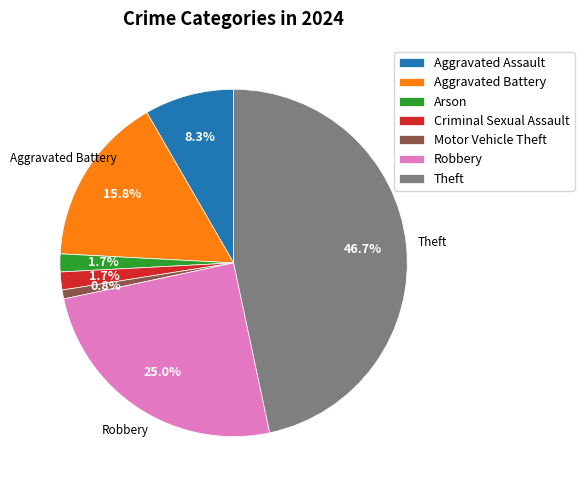

What percentage is the Aggravated Assault slice, to the nearest percent?

8%